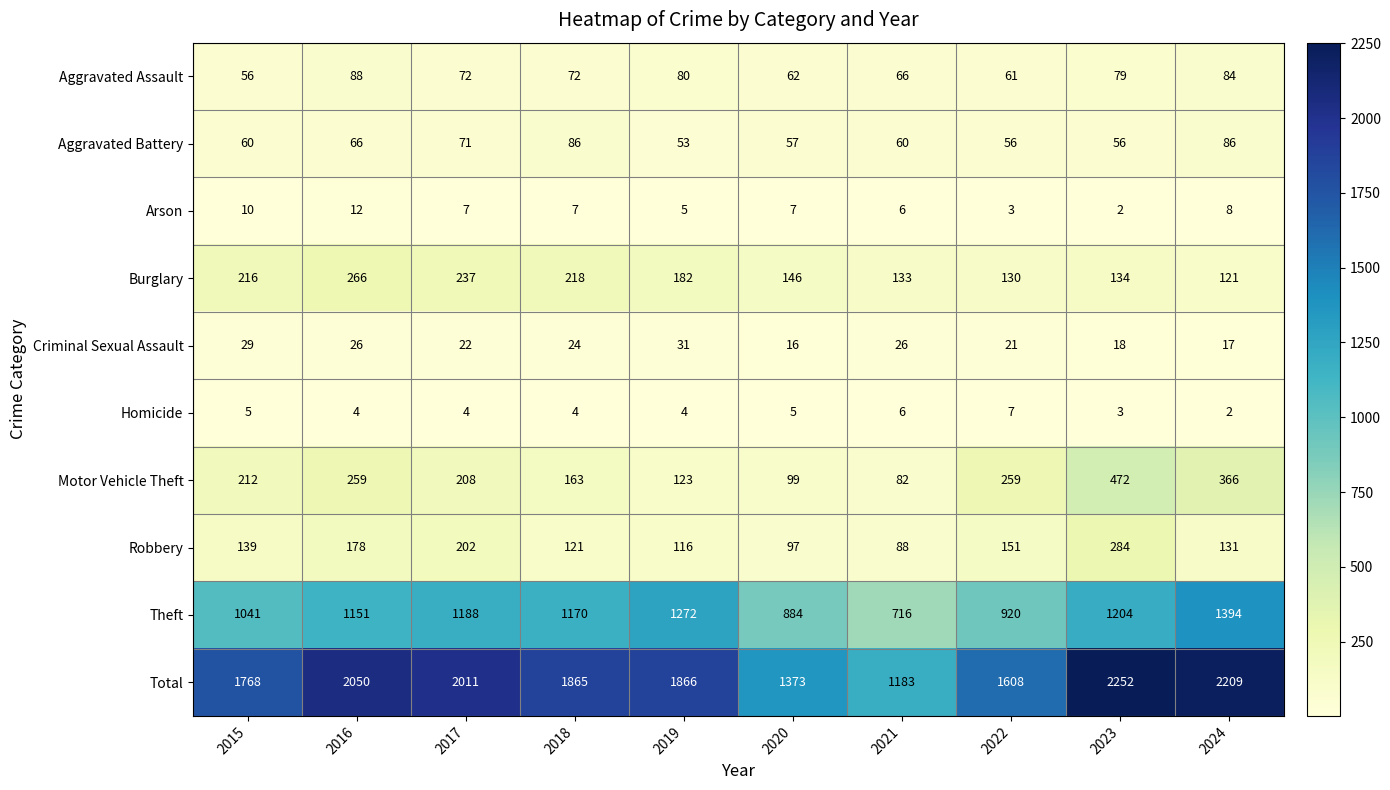

Read the Arson value at 2018, to the nearest 10.

10